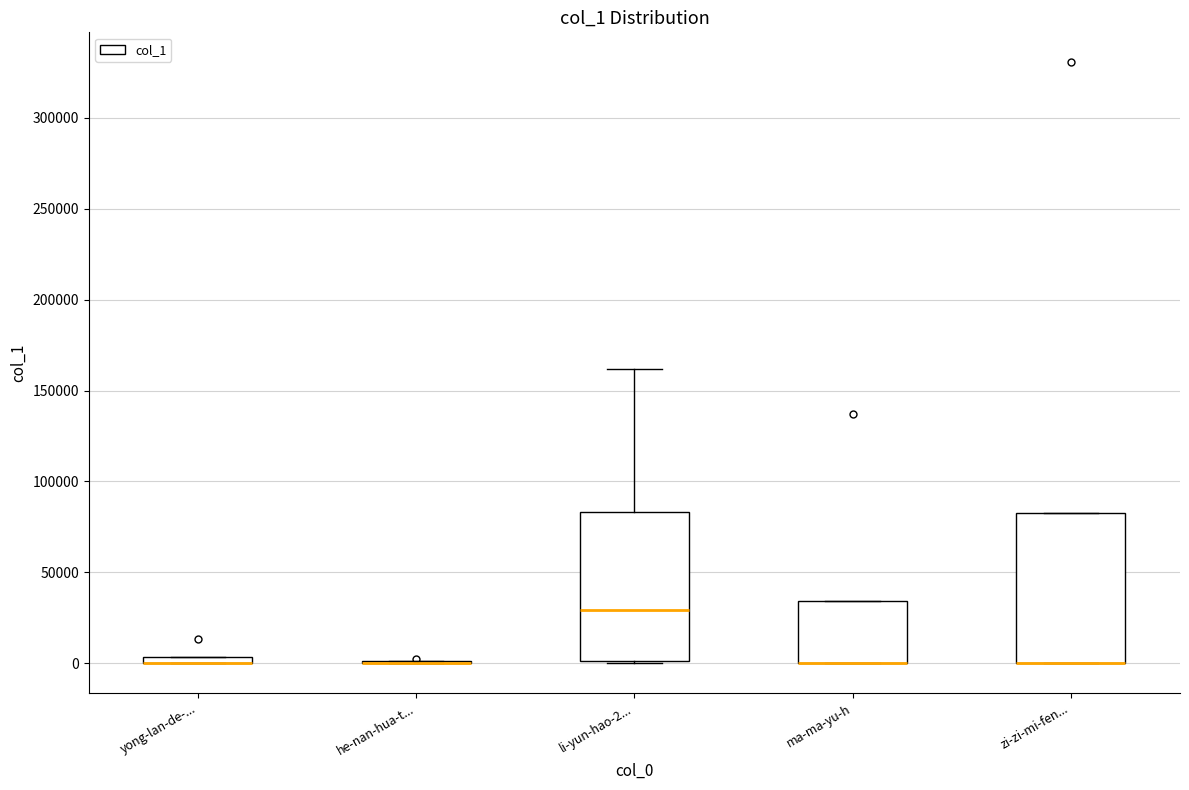

Where is the upper edge of the box for zi-zi-mi-fen... on the y-axis? The values are not printed on the chart, so give them approximately, as read against the axis.

85000